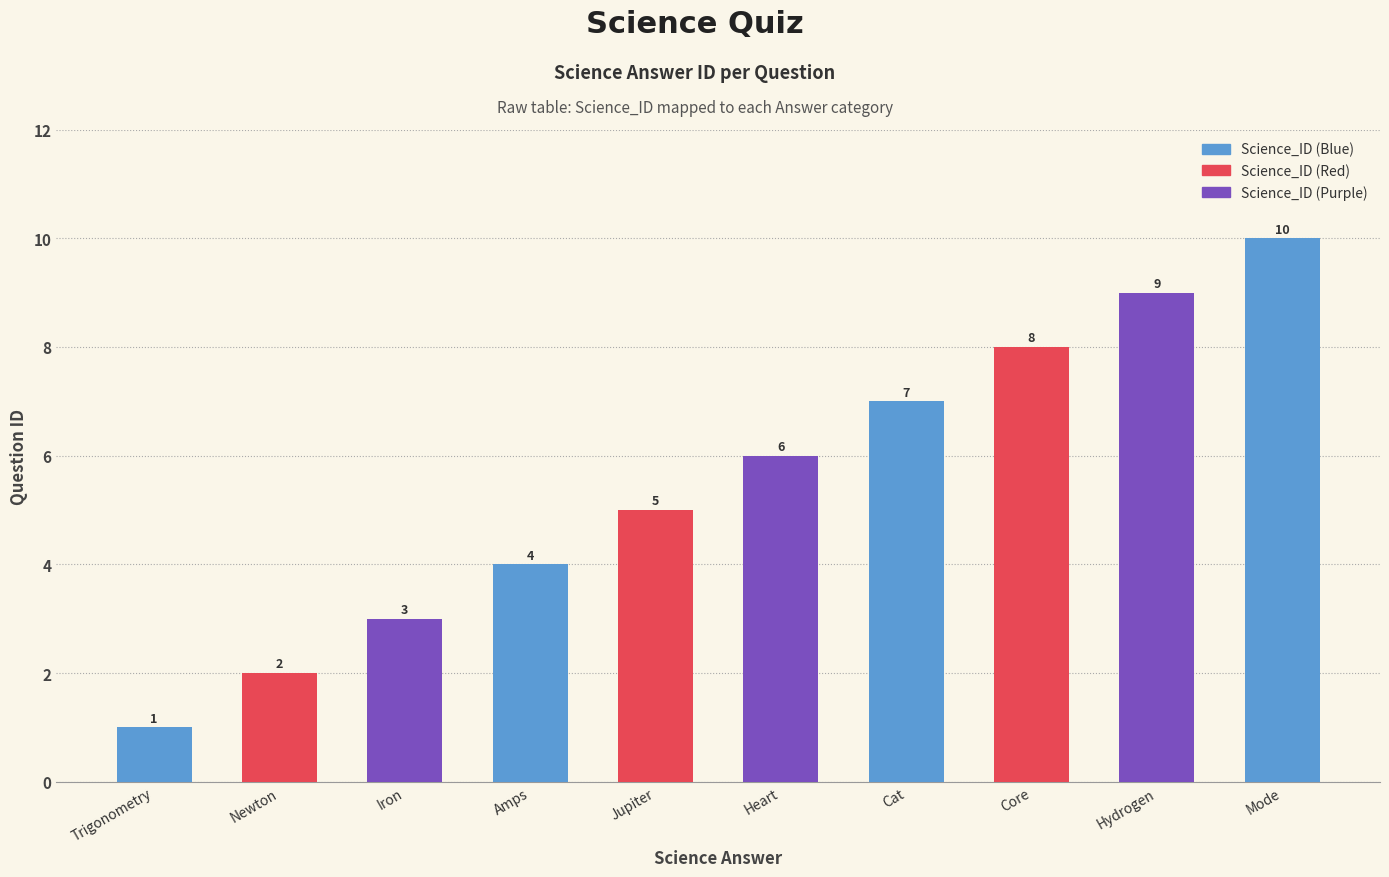

True or false: the data shows 5 at Jupiter.

True